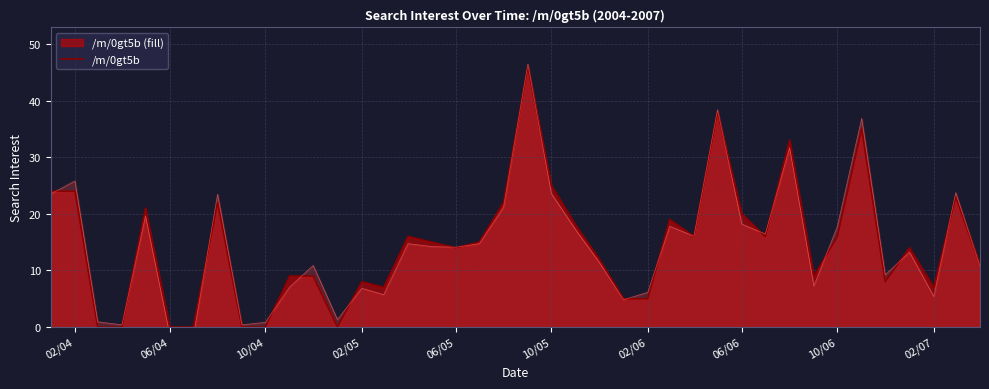

What is the maximum value shown in the chart?

46